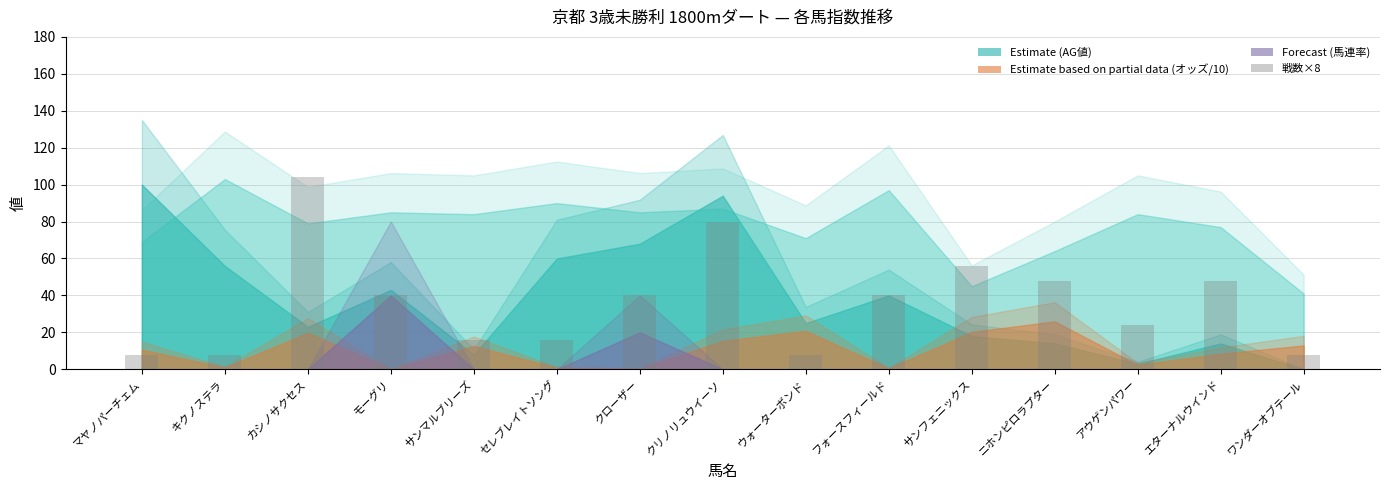

Which label corresponds to the largest value in the chart?

カシノサクセス